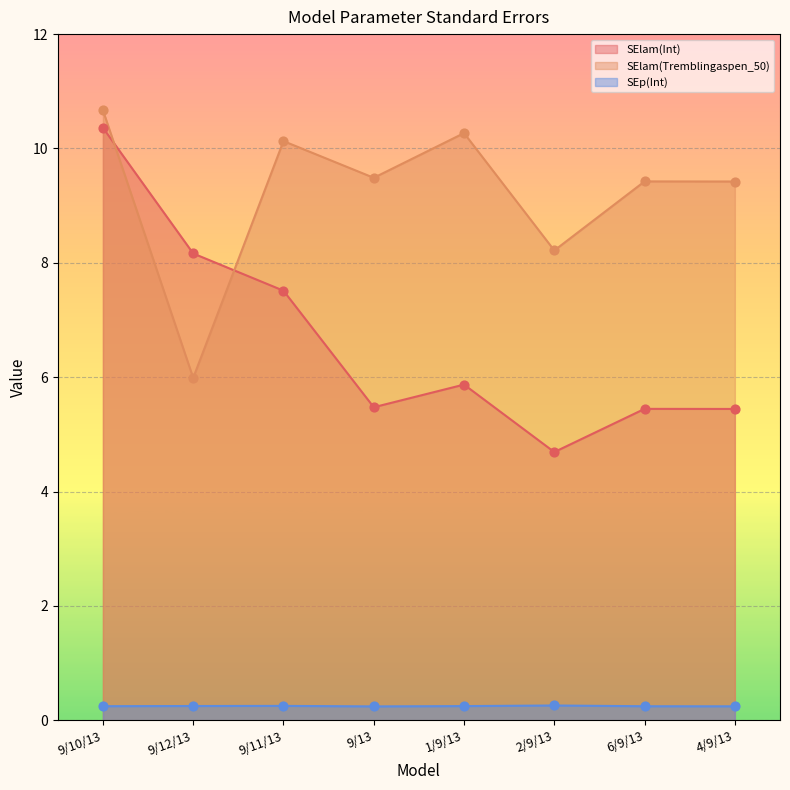

Which series has the largest total across all categories?

SElam(Tremblingaspen_50)